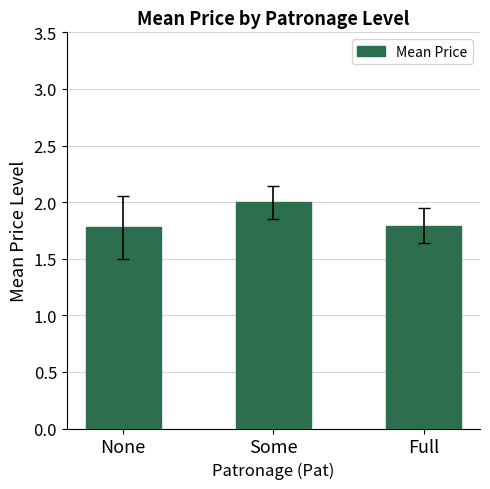

What is the difference between the maximum and second lowest values?

0.2